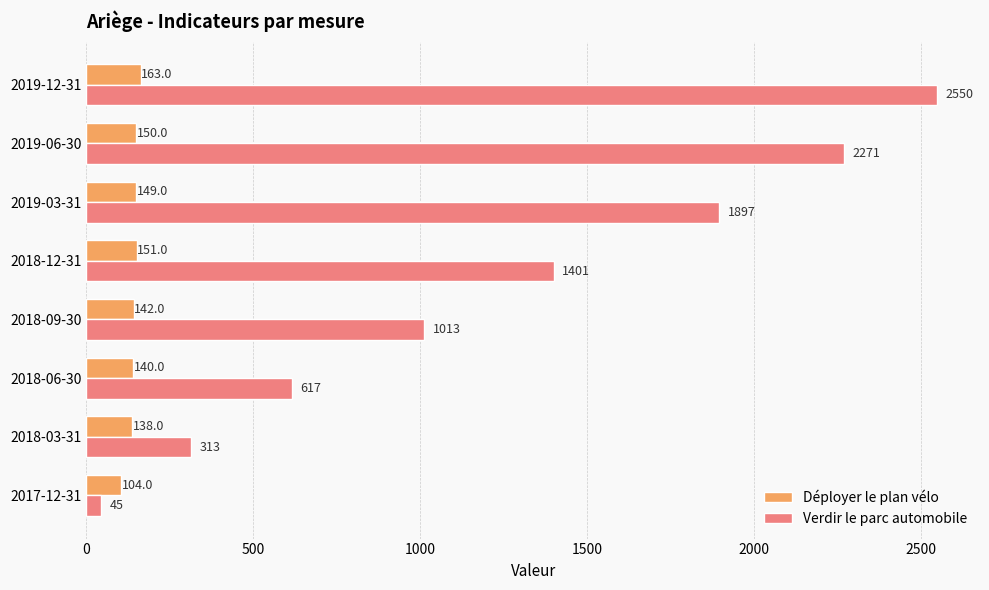

How many series are shown in this chart?

2